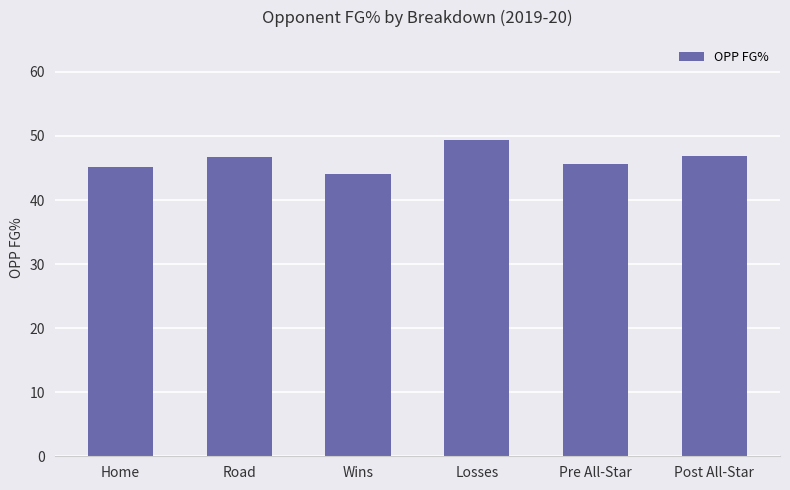

What is the sum of all values?

277.8